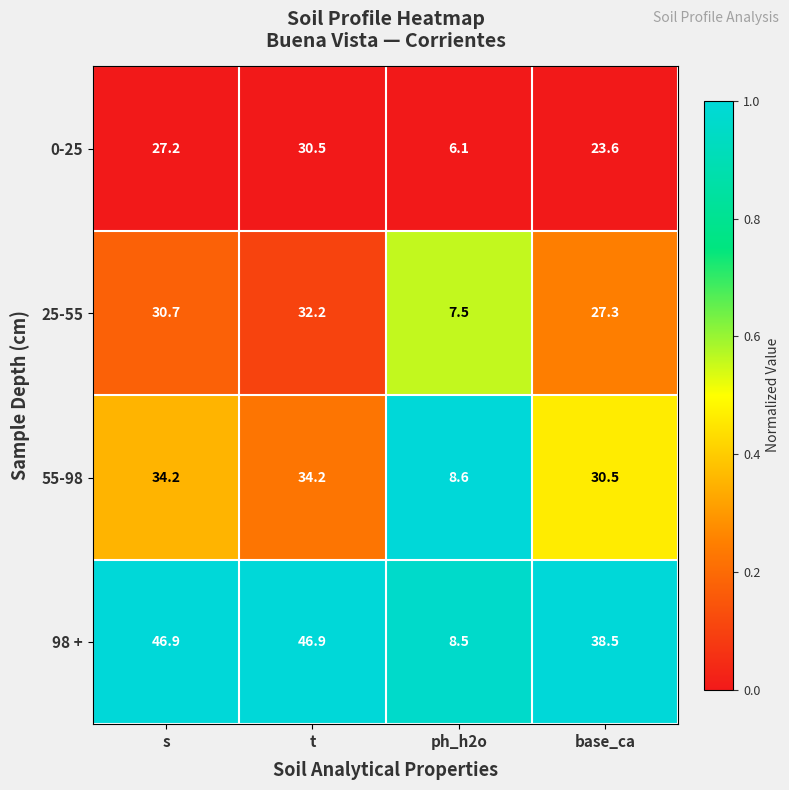

What is the total value across all series at t?

143.8